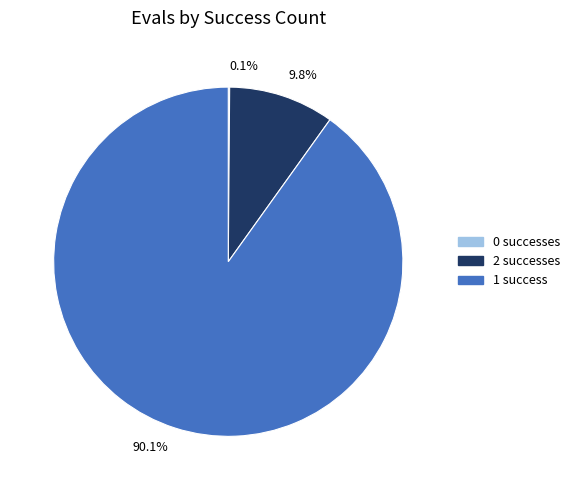

Is there any slice that represents more than half of the pie?

Yes